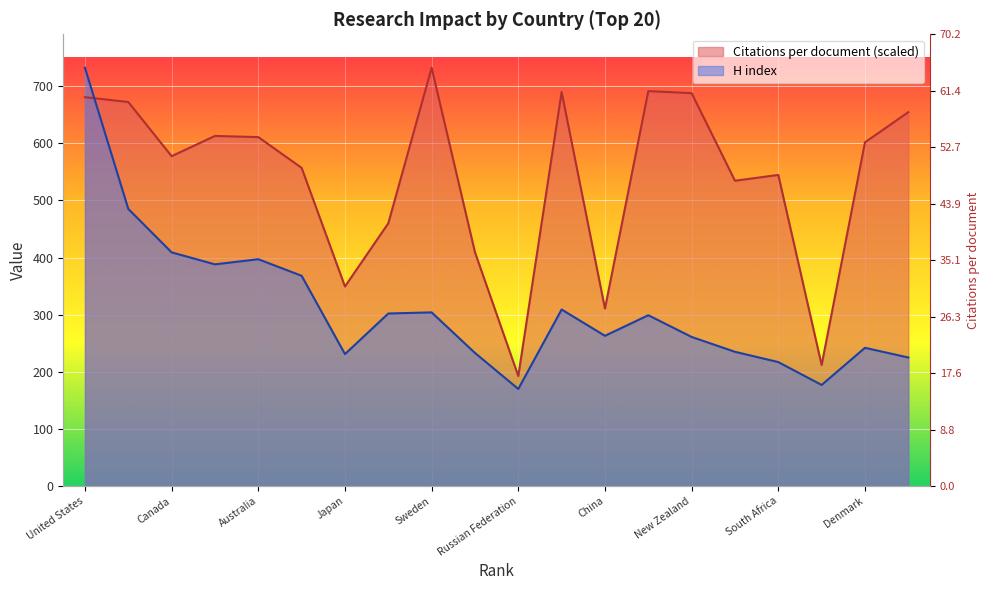

List the labels in order of Citations per document value, smallest first.

Russian Federation, India, China, Japan, Italy, Spain, Brazil, South Africa, France, Canada, Denmark, Australia, Germany, Norway, United Kingdom, United States, New Zealand, Netherlands, Switzerland, Sweden